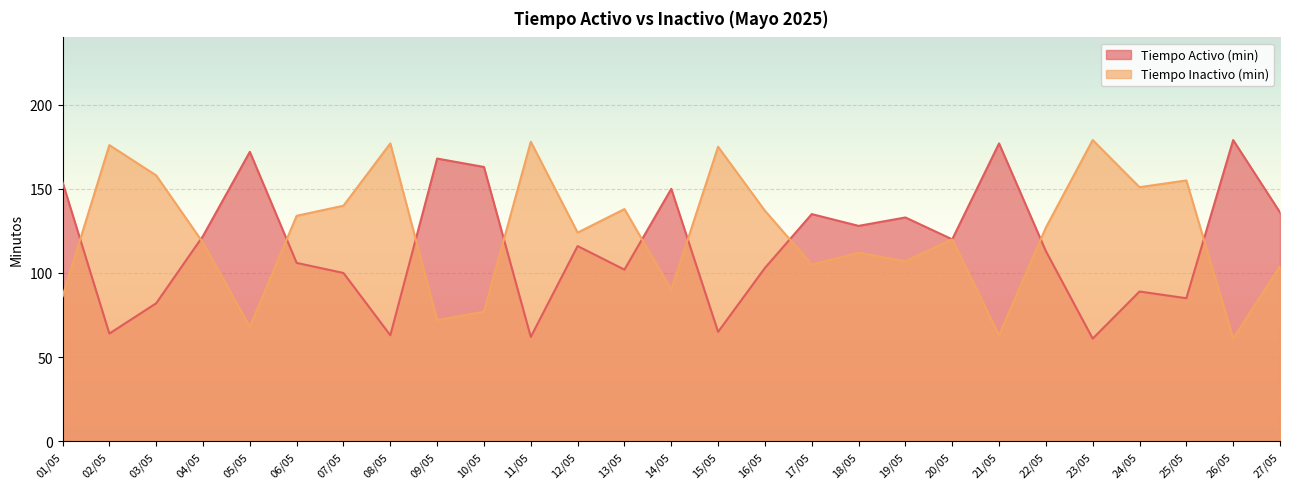

Between which two adjacent categories do Tiempo Activo (min) and Tiempo Inactivo (min) first intersect?

01/05 and 02/05